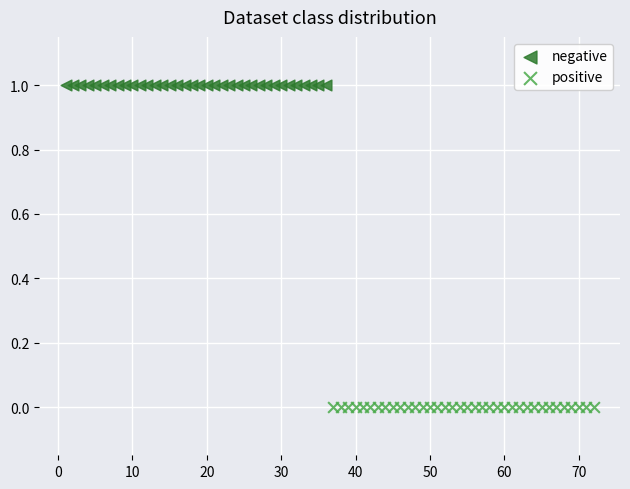

Which series reaches the maximum Y coordinate?

negative